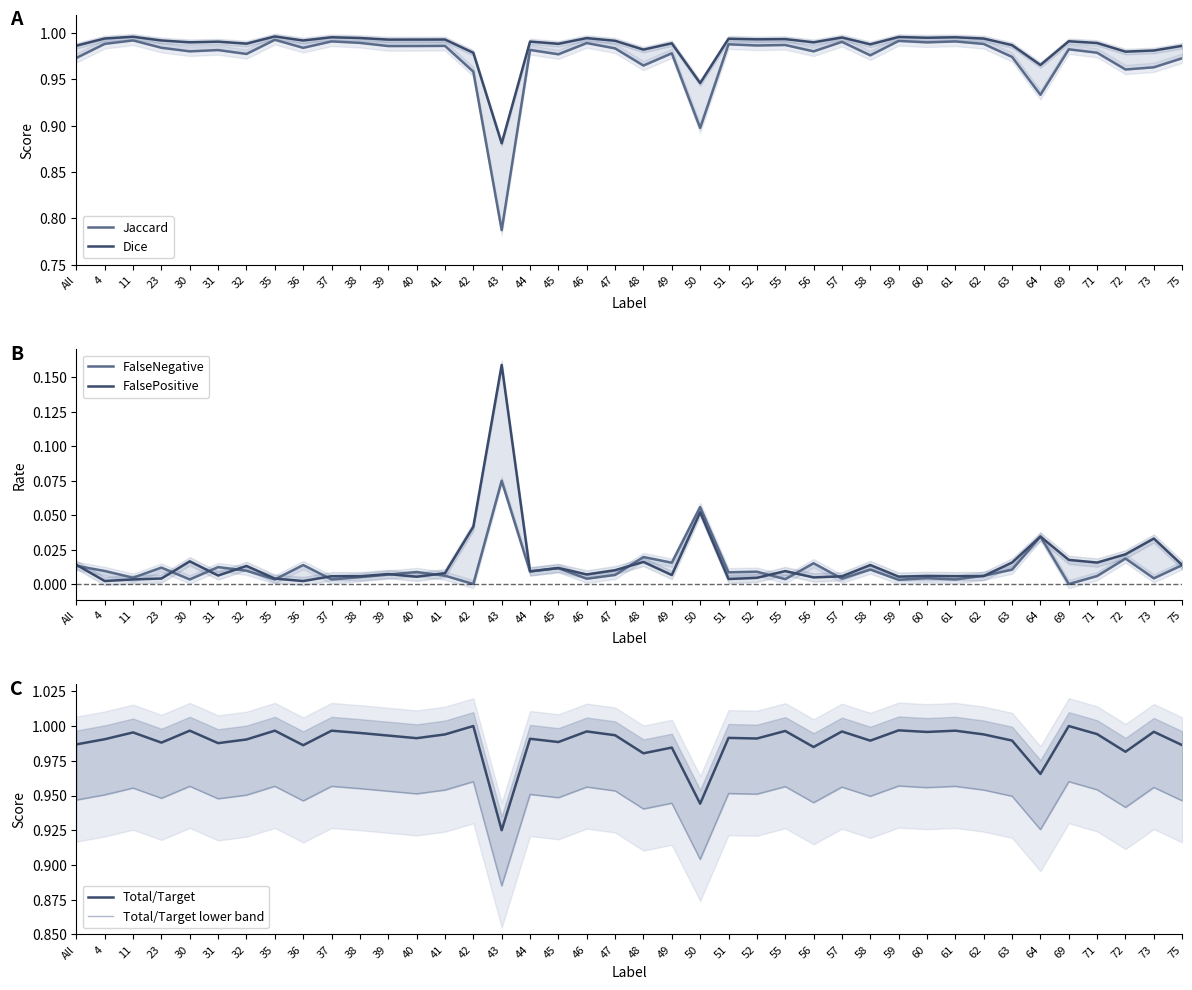

Count the number of data series in this chart.

6